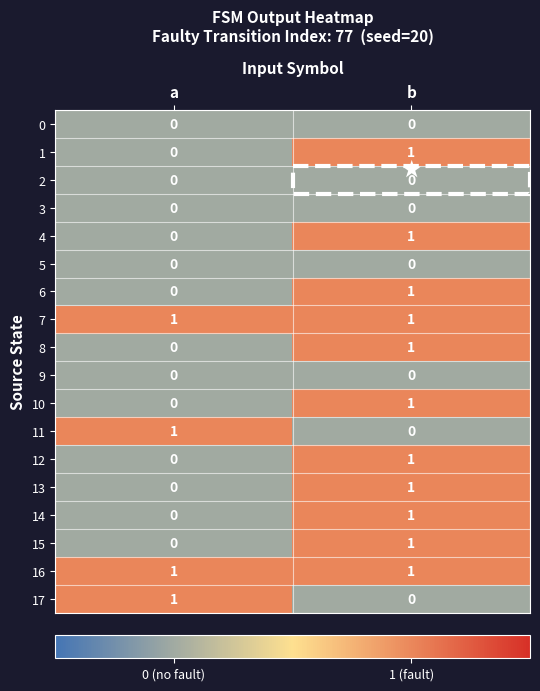

Which category has the lowest value in the 12 series?

a